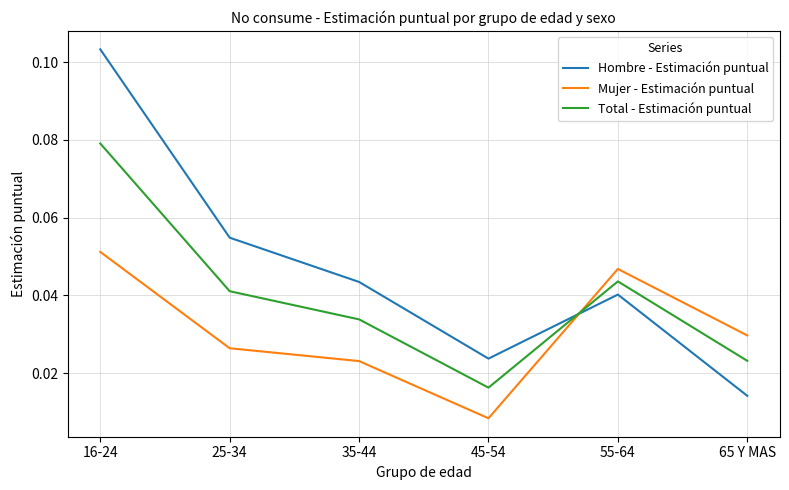

Which label corresponds to the smallest value in the chart?

45-54